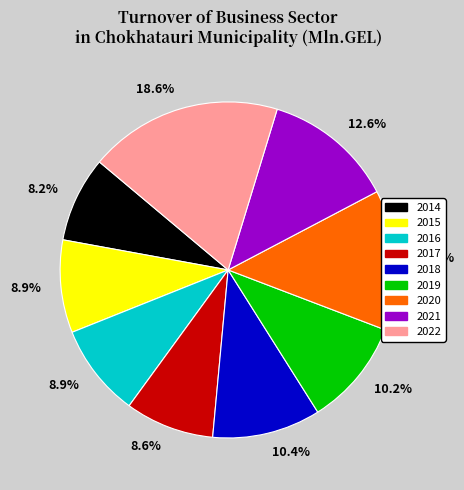

Count the number of slices in the pie.

9